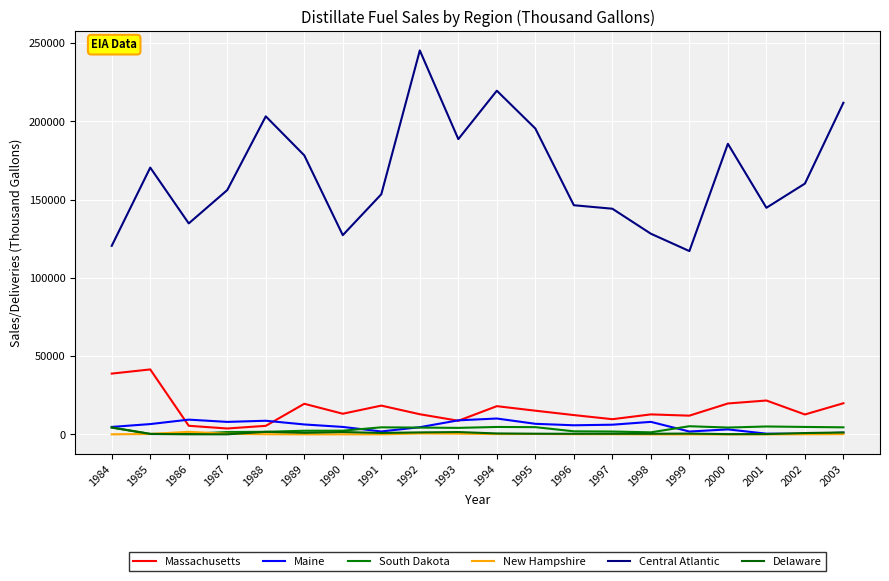

At 1999, list the series in order from smallest to largest.

New Hampshire, Delaware, Maine, South Dakota, Massachusetts, Central Atlantic